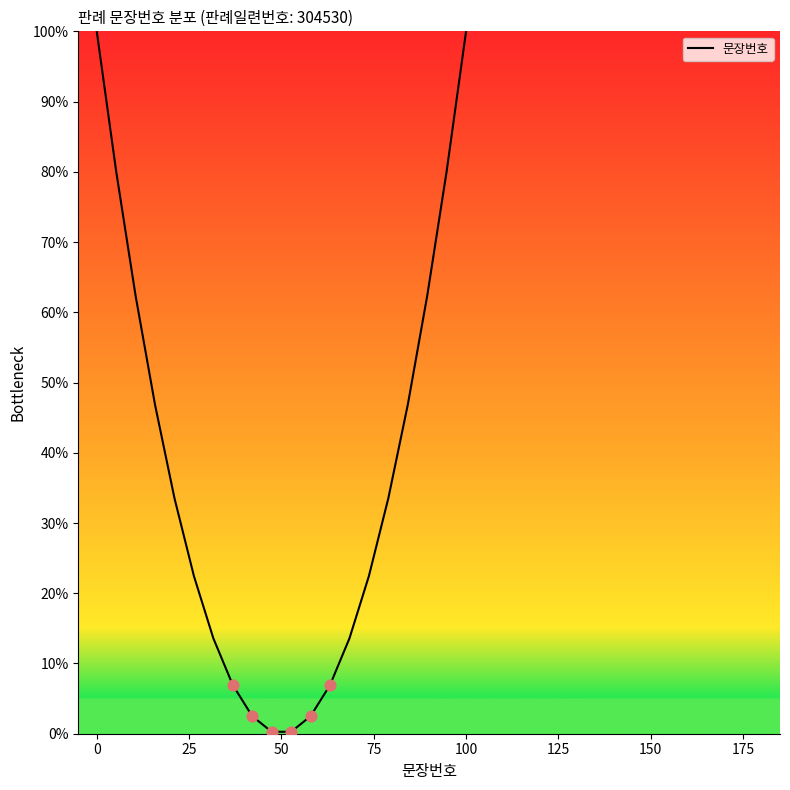

What is the maximum value shown in the chart?

100.0